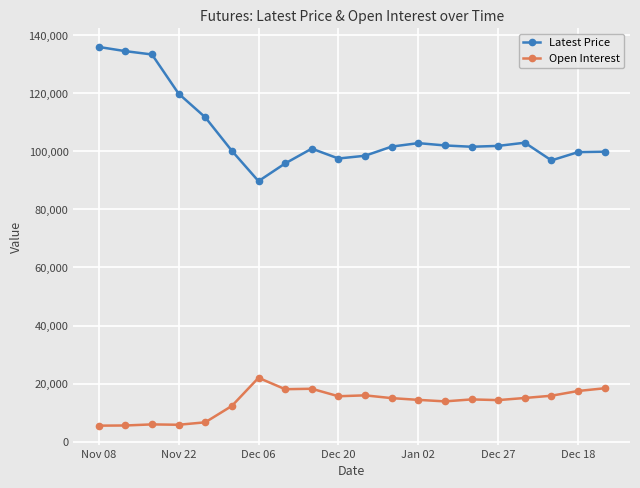

True or false: Latest Price and Open Interest cross at least once.

False